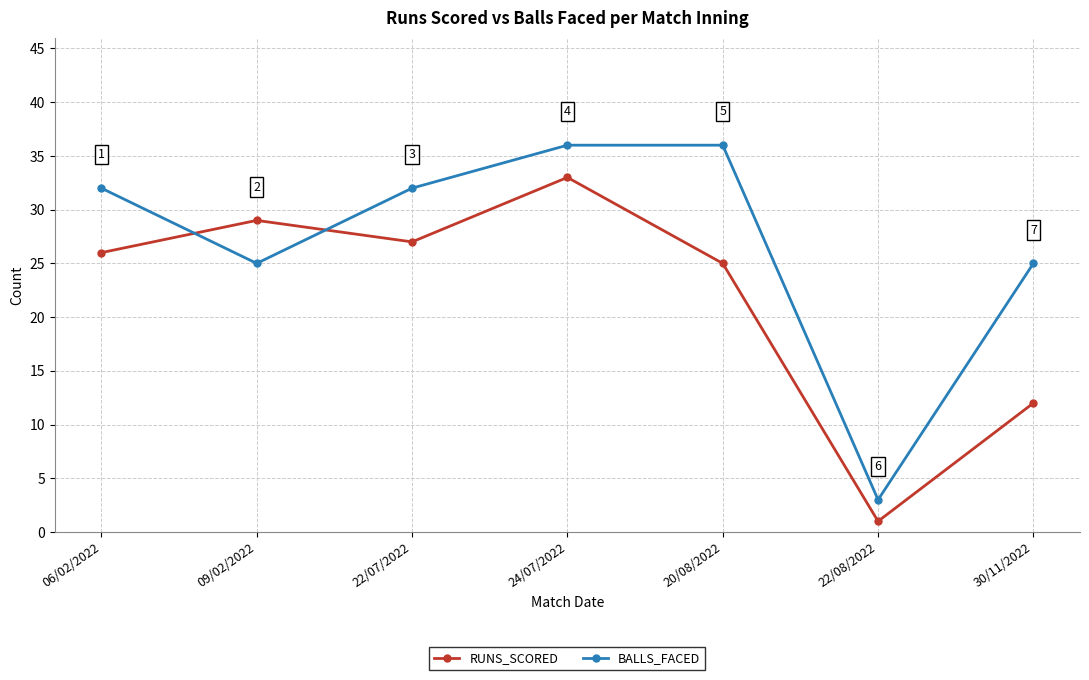

What is the approximate value of BALLS_FACED at 22/07/2022, to the nearest 10?

30